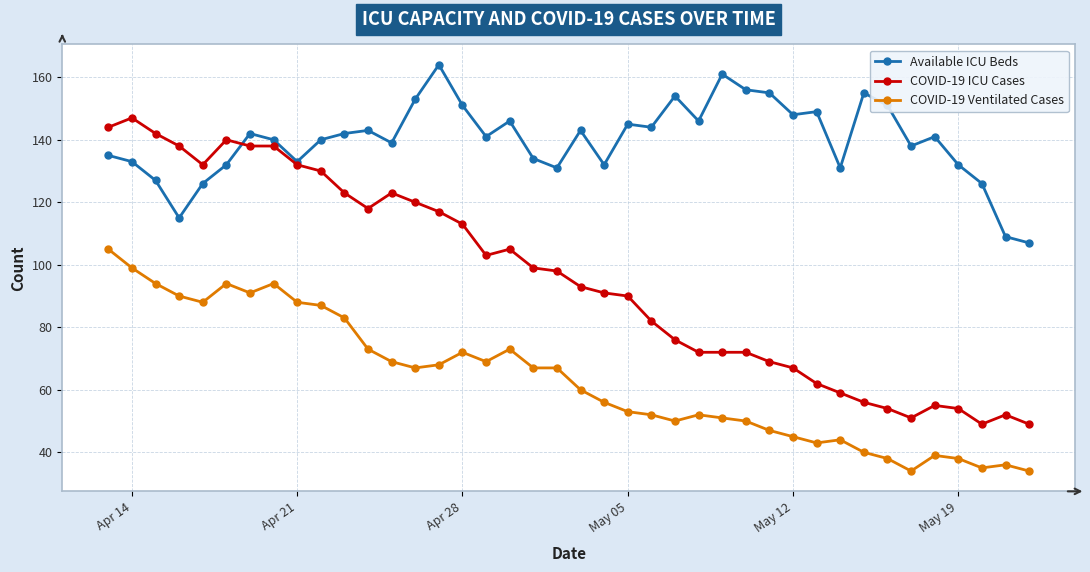

Which series has the largest total across all categories?

Available ICU Beds